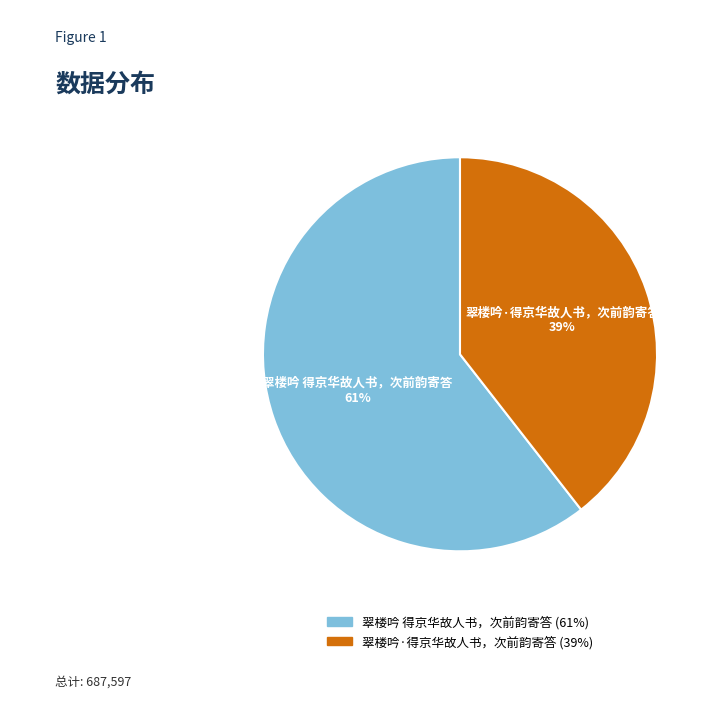

True or false: 翠楼吟 得京华故人书，次前韵寄答 accounts for 61% of the total.

True